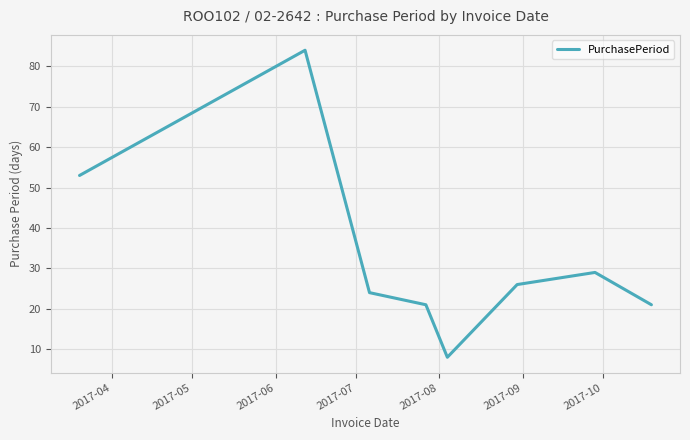

What is the average value?

33